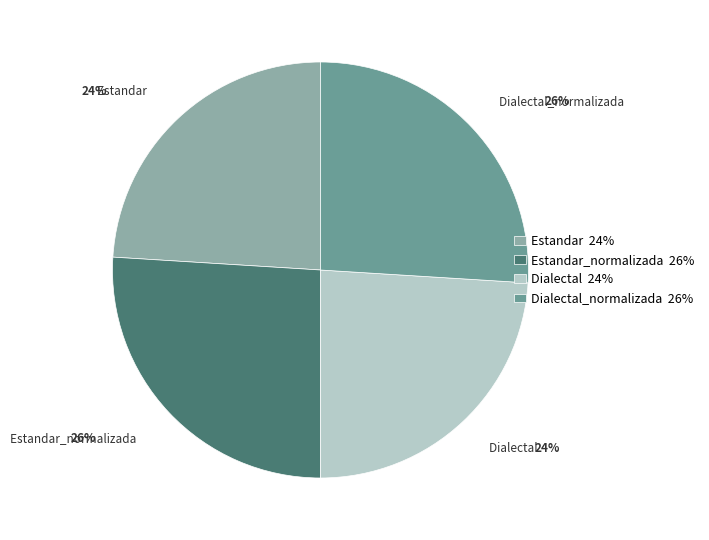

To the nearest percent, what is the difference between the largest and smallest slice percentages?

2%